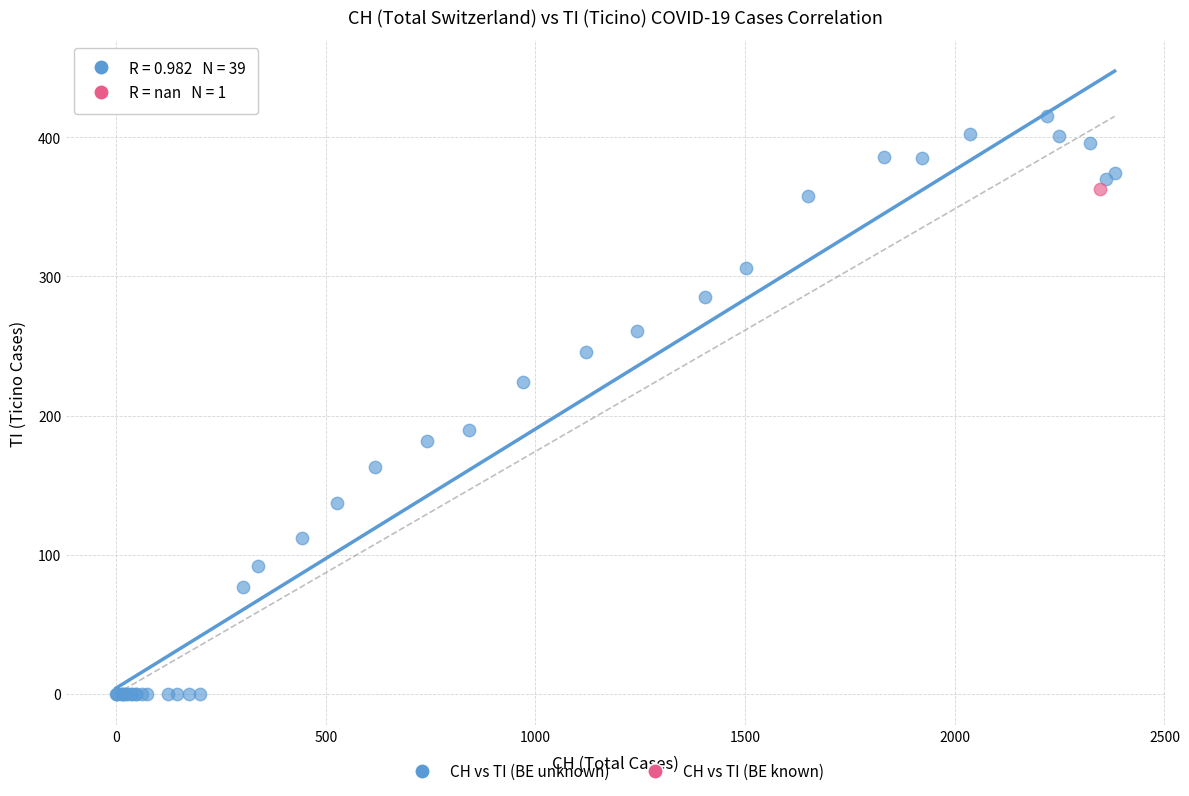

What are all the series names shown in the legend?

CH vs TI (BE unknown), CH vs TI (BE known)